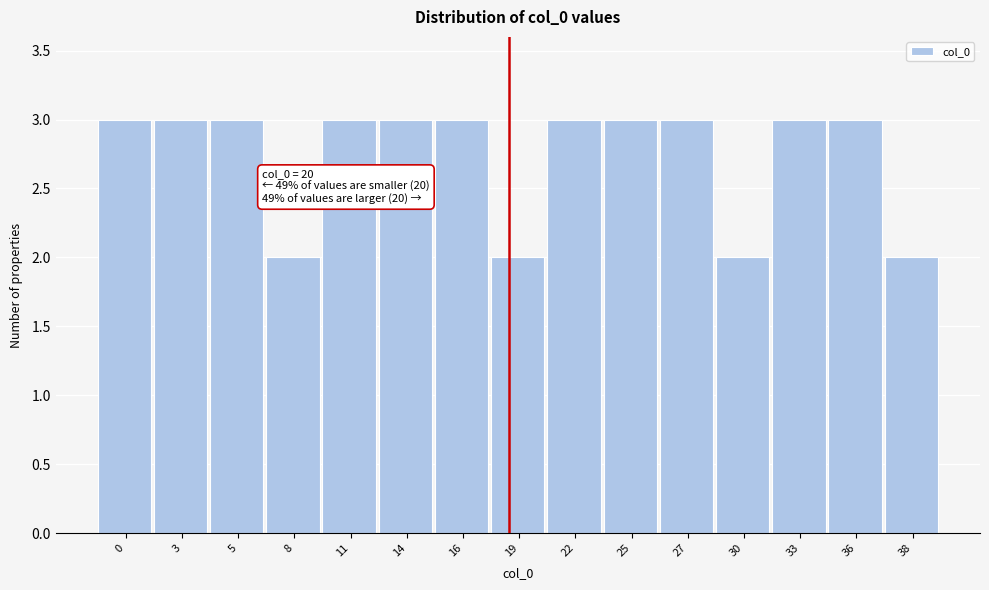

Reading left to right, extract all data points from this chart.

0=3	3=3	5=3	8=2	11=3	14=3	16=3	19=2	22=3	25=3	27=3	30=2	33=3	36=3	38=2